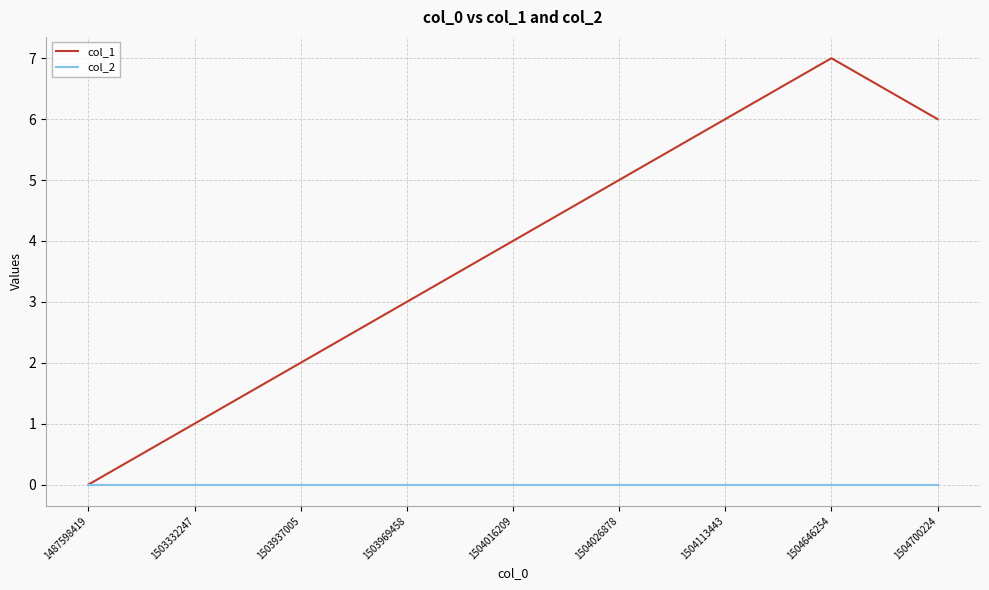

Count the col_1 values in the range 2 to 6.

6